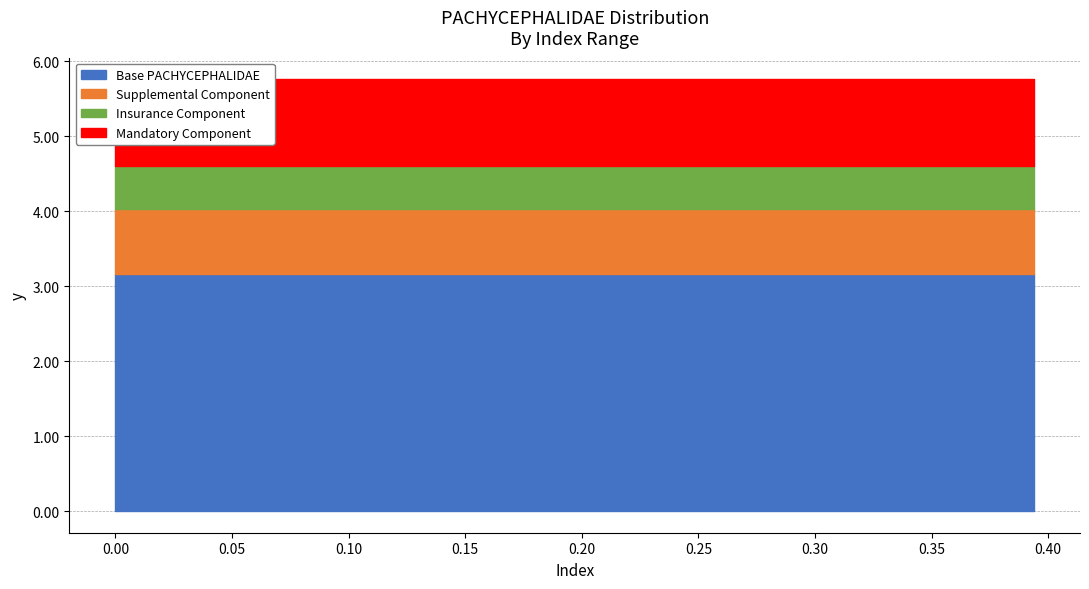

Rank the categories by value from lowest to highest.

0, 1, 2, 3, 4, 5, 6, 7, 8, 9, 10, 11, 12, 13, 14, 15, 16, 17, 18, 19, 20, 21, 22, 23, 24, 25, 26, 27, 28, 29, 30, 31, 32, 33, 34, 35, 36, 37, 38, 39